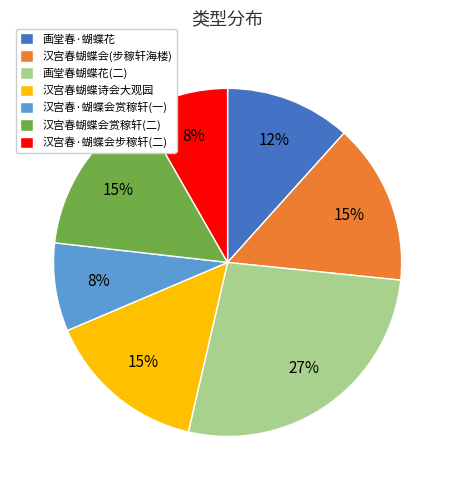

Approximately how many times larger is the value at 画堂春·蝴蝶花 compared to 汉宫春蝴蝶会(步稼轩海楼)?

0.8